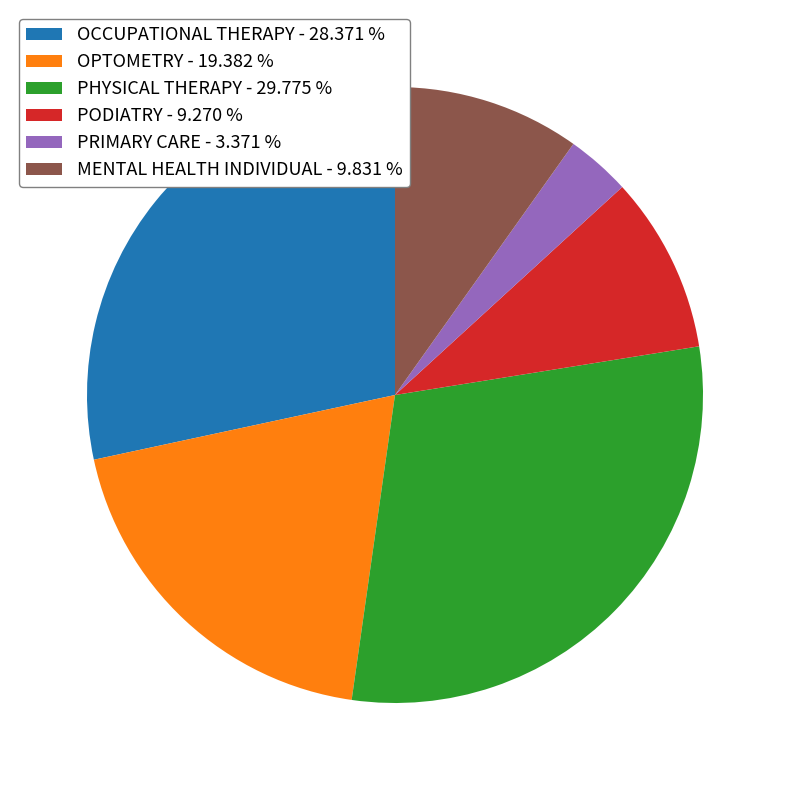

Do PHYSICAL THERAPY - 29.775 % and PRIMARY CARE - 3.371 % together represent more than half of the pie?

No